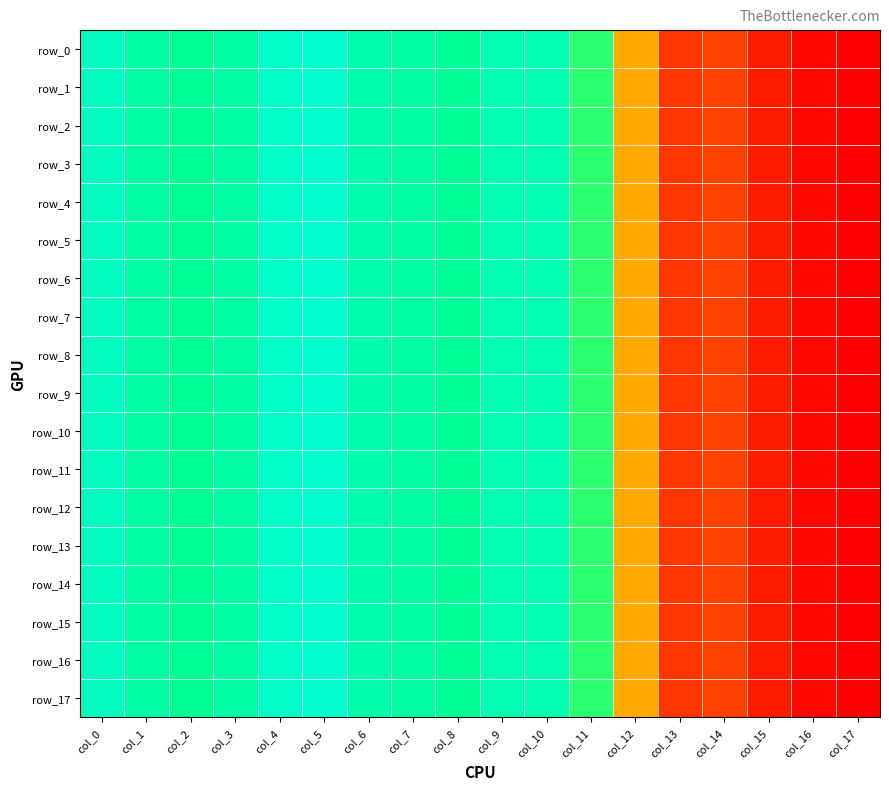

Count the number of categories in the chart.

18